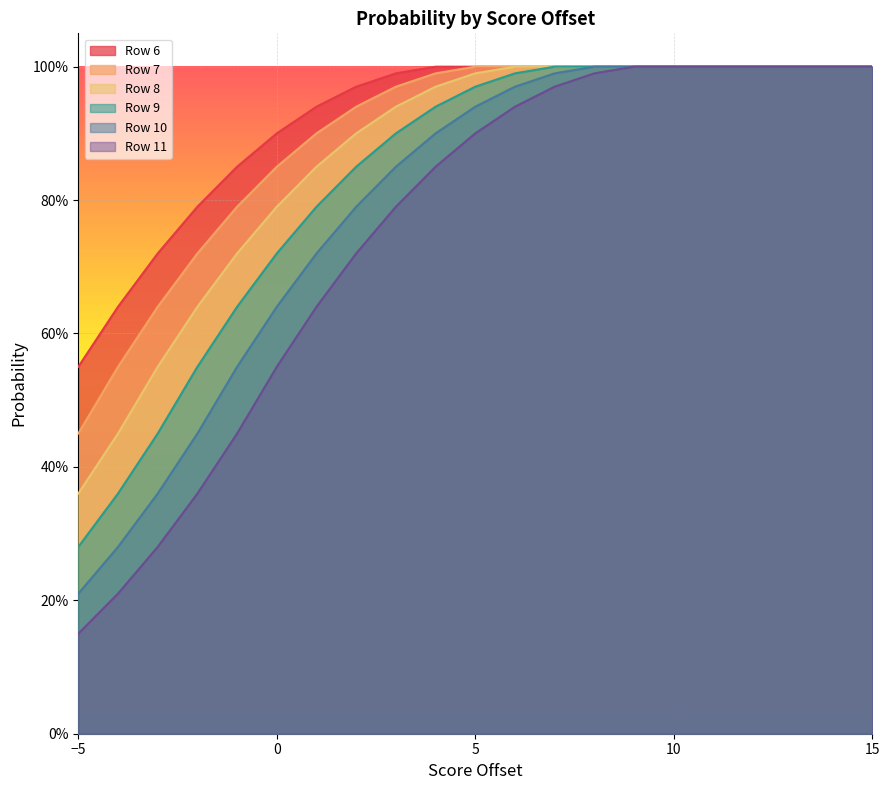

True or false: 10 and 9 cross at least once.

False